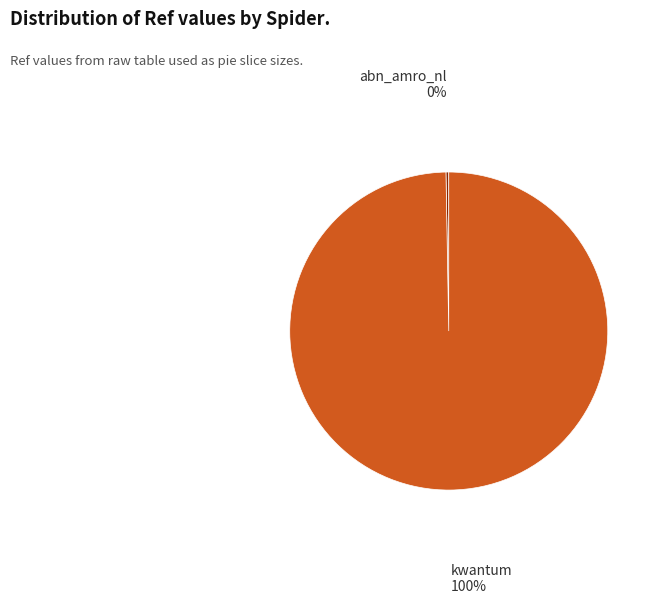

Does abn_amro_nl account for over 50% of the chart?

No